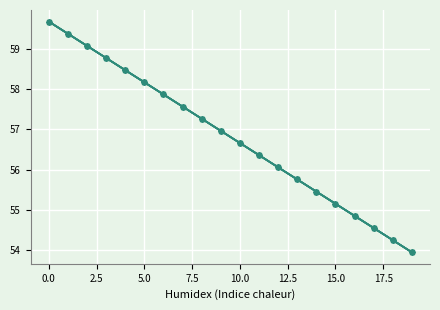

What is the maximum value shown in the chart?

59.7